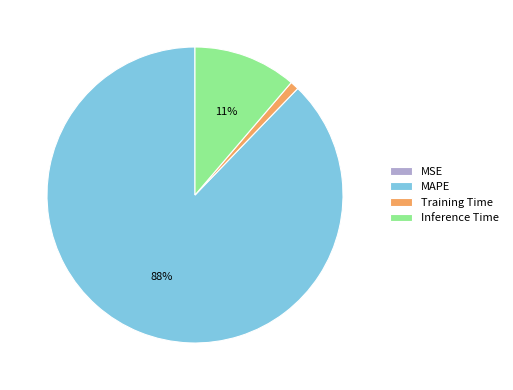

Which category has the biggest portion of the pie?

MAPE